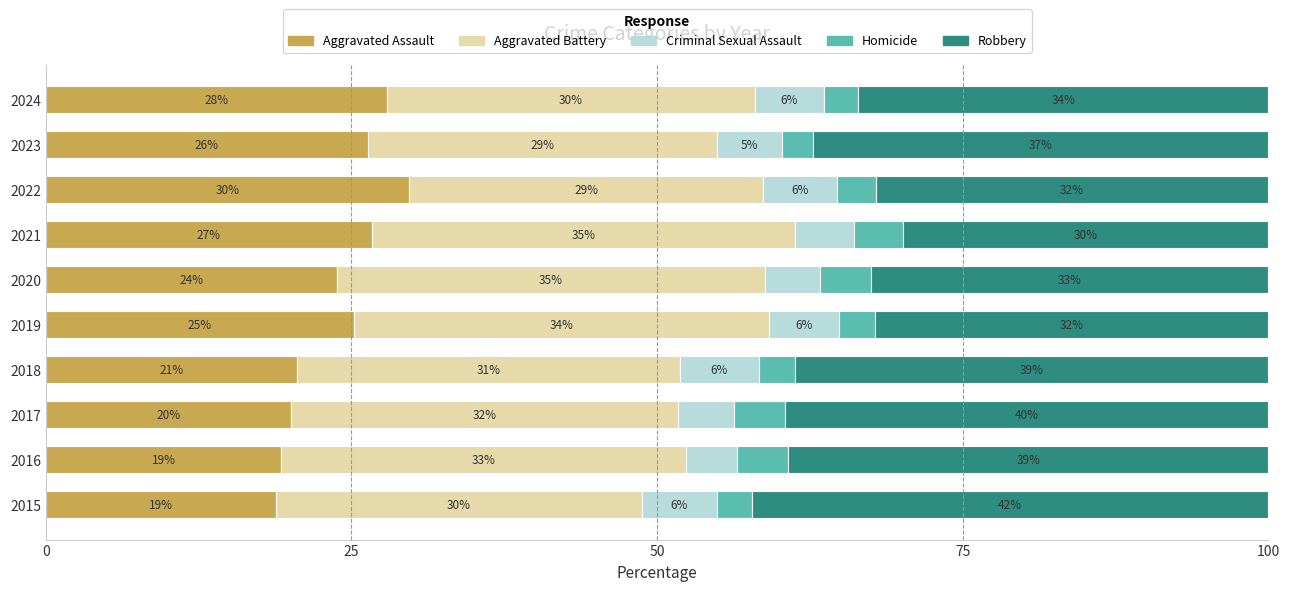

True or false: Aggravated Assault has a value of 11.5 at 2015.

False